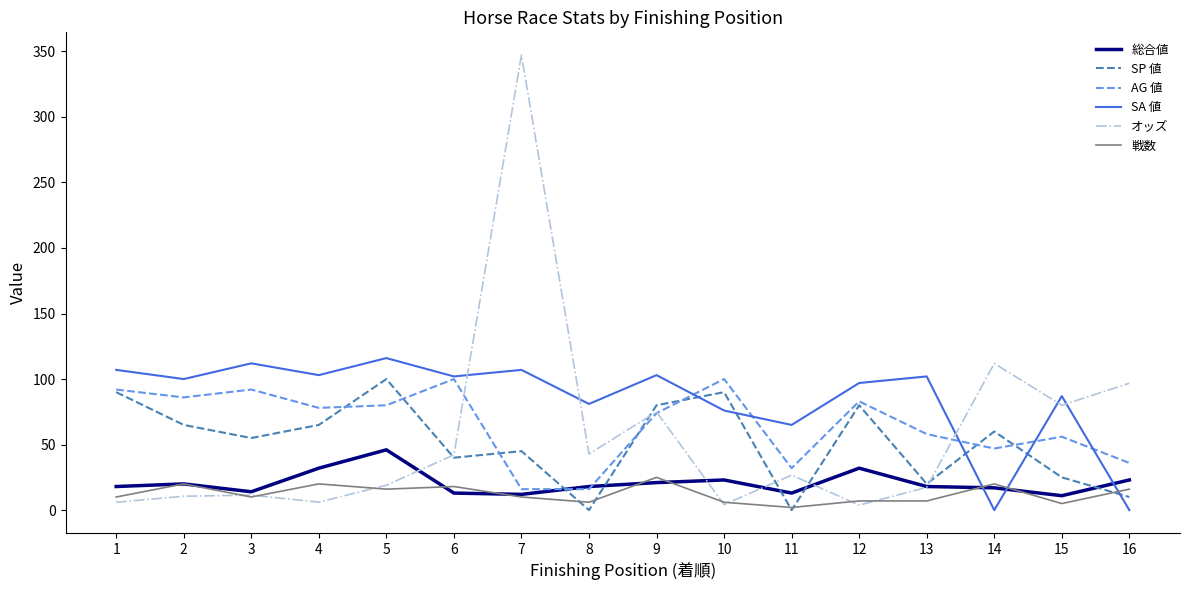

Which series has the largest range (max minus min)?

オッズ